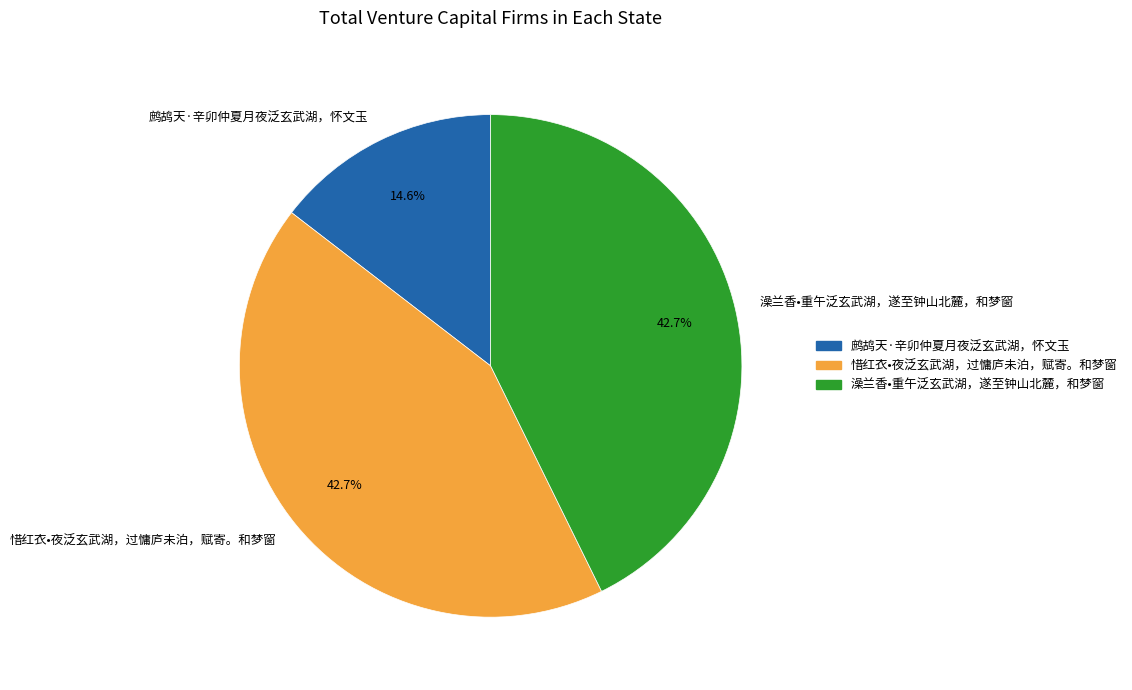

What is the total percentage of 鹧鸪天·辛卯仲夏月夜泛玄武湖，怀文玉 and 澡兰香•重午泛玄武湖，遂至钟山北麓，和梦窗?

57.3%